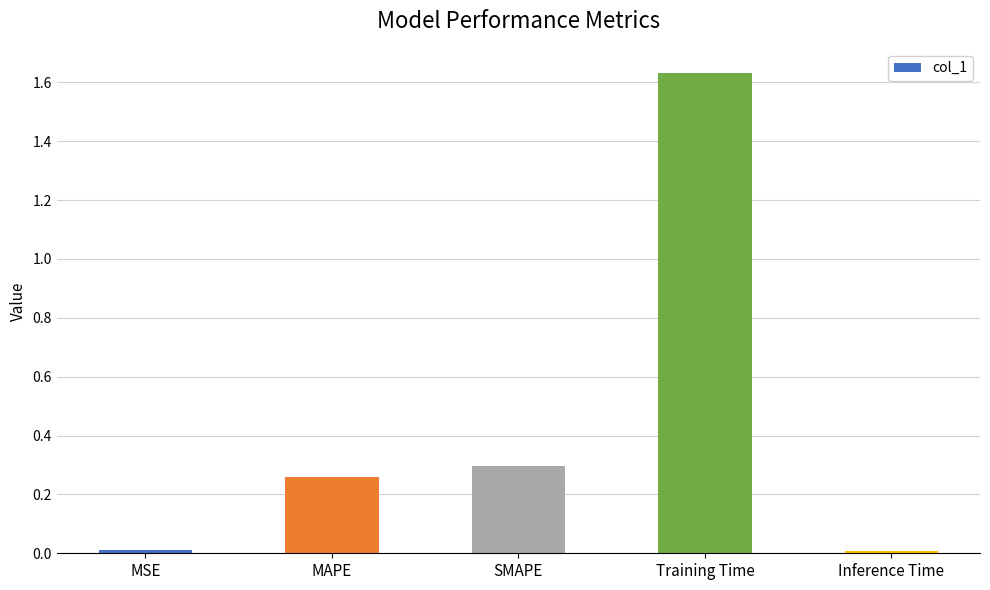

What is the sum of all values?

2.2